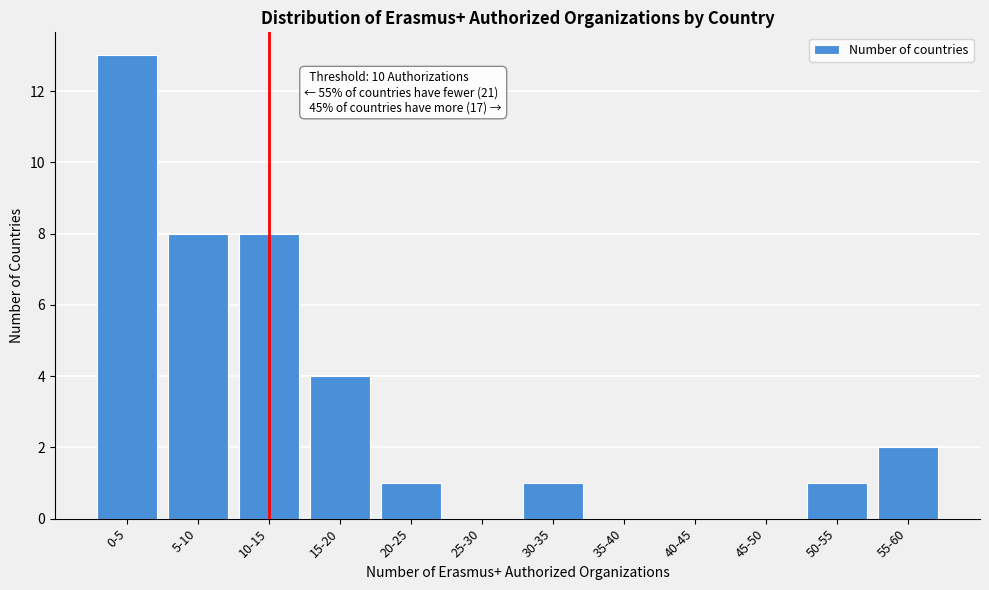

Reading right to left, transcribe all the data shown in this chart.

55-60=2	50-55=1	45-50=0	40-45=0	35-40=0	30-35=1	25-30=0	20-25=1	15-20=4	10-15=8	5-10=8	0-5=13